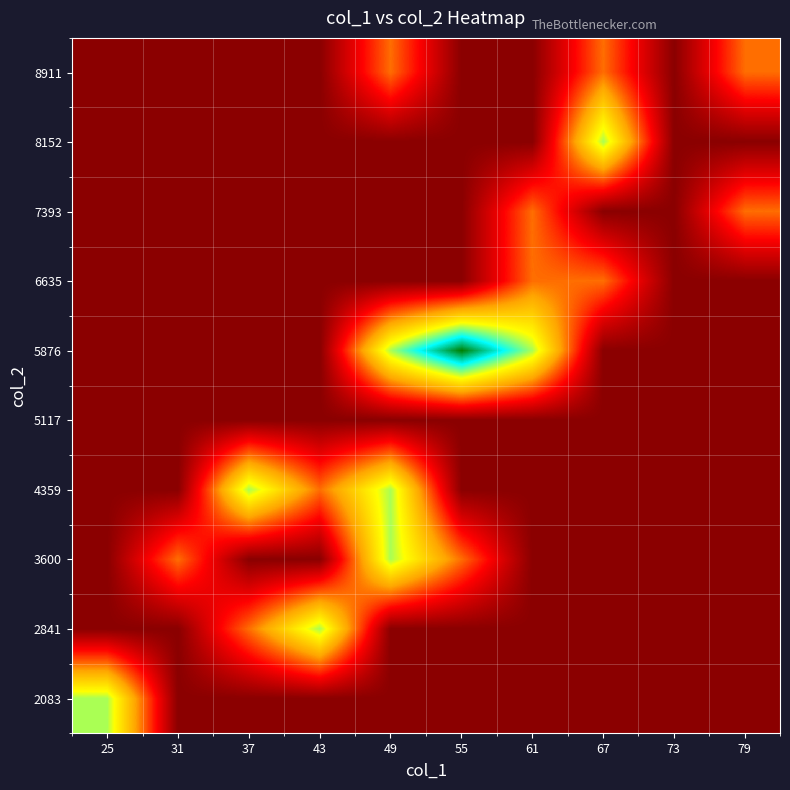

Which has a higher value, 67 or 55?

67